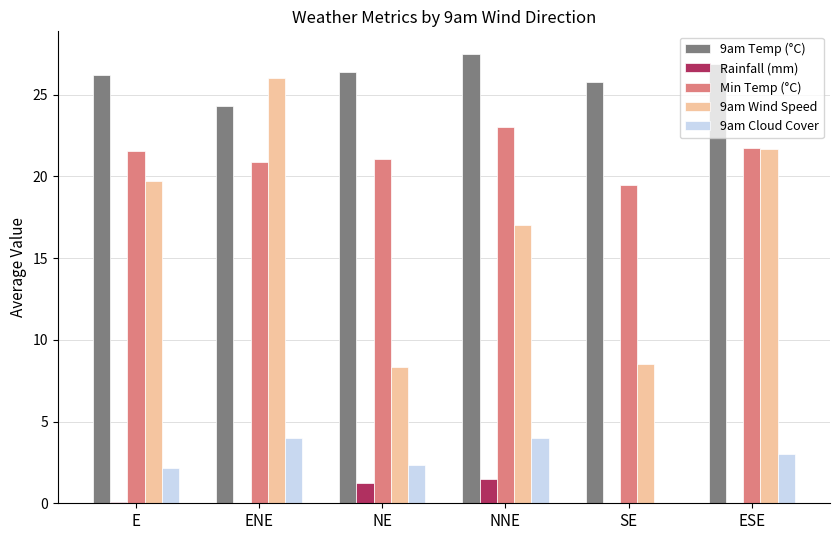

Which series has the largest total across all categories?

9am Temp (°C)